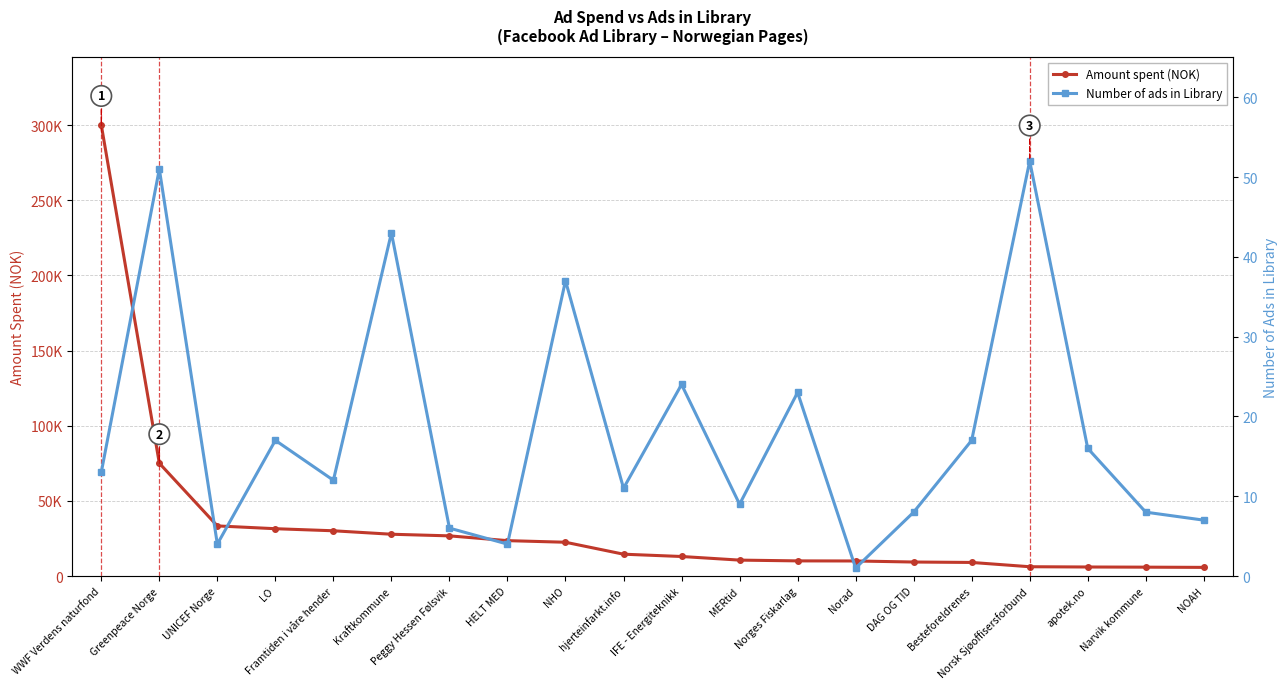

True or false: Amount spent (NOK) has a value of 9020 at Besteforeldrenes.

True